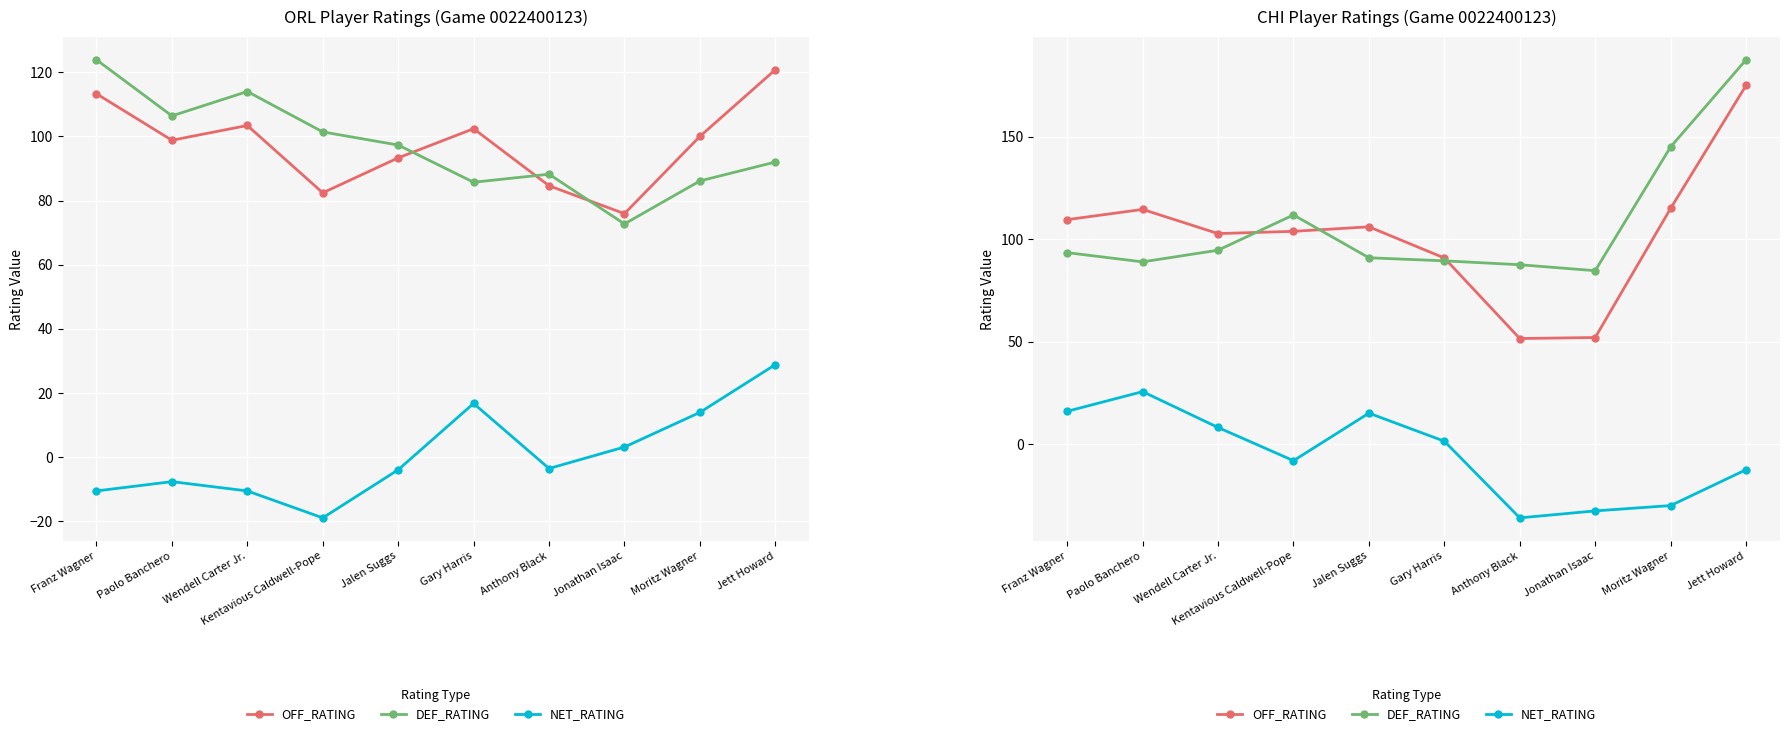

At which category does OFF_RATING reach its first local peak?

Paolo Banchero